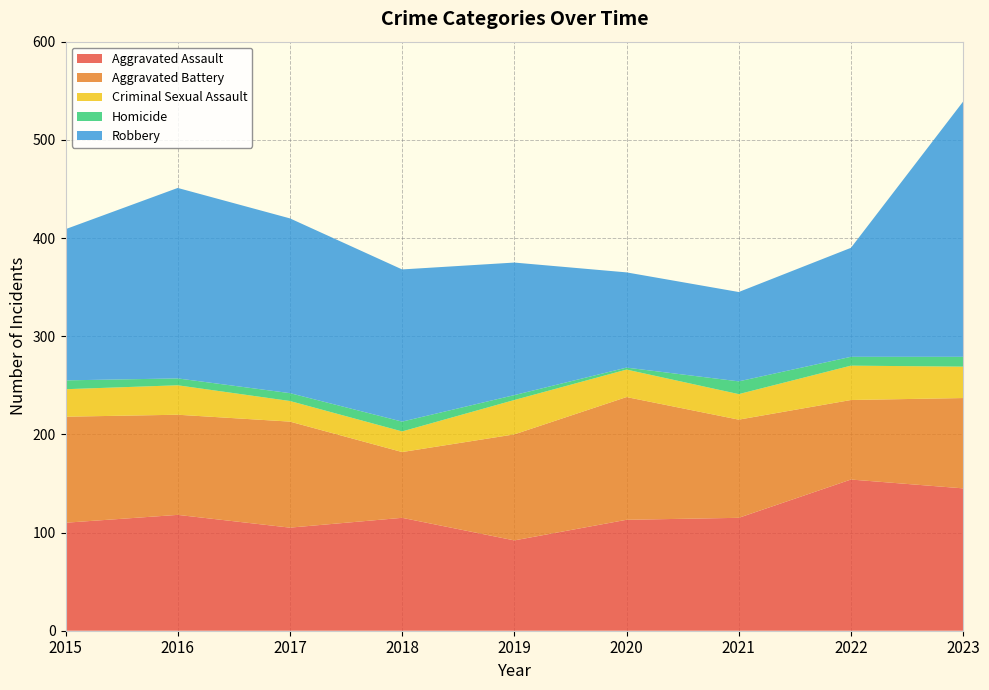

Reading left to right, transcribe all the data shown in this chart.

Aggravated Assault: 2015=110	2016=118	2017=105	2018=115	2019=92	2020=113	2021=115	2022=154	2023=145
Aggravated Battery: 2015=108	2016=102	2017=108	2018=67	2019=108	2020=125	2021=100	2022=81	2023=92
Criminal Sexual Assault: 2015=28	2016=30	2017=21	2018=21	2019=35	2020=28	2021=26	2022=35	2023=32
Homicide: 2015=9	2016=7	2017=8	2018=10	2019=5	2020=2	2021=13	2022=9	2023=10
Robbery: 2015=154	2016=194	2017=178	2018=155	2019=135	2020=97	2021=91	2022=111	2023=260